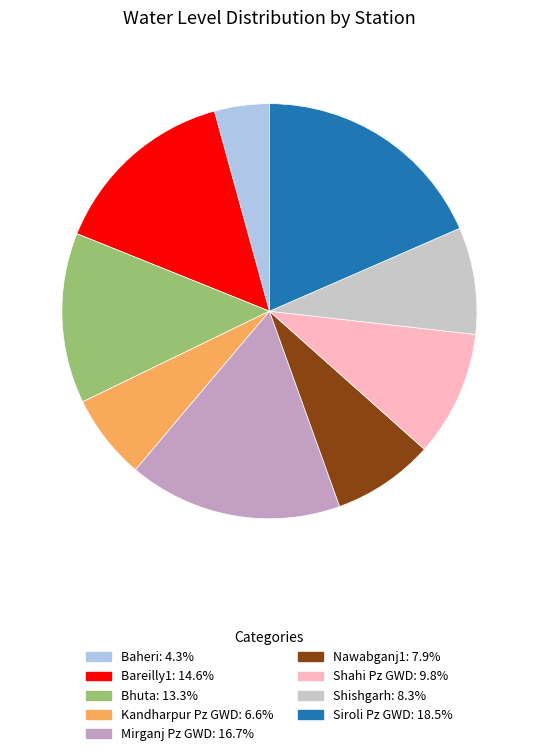

What is the smallest slice in the pie chart?

Baheri